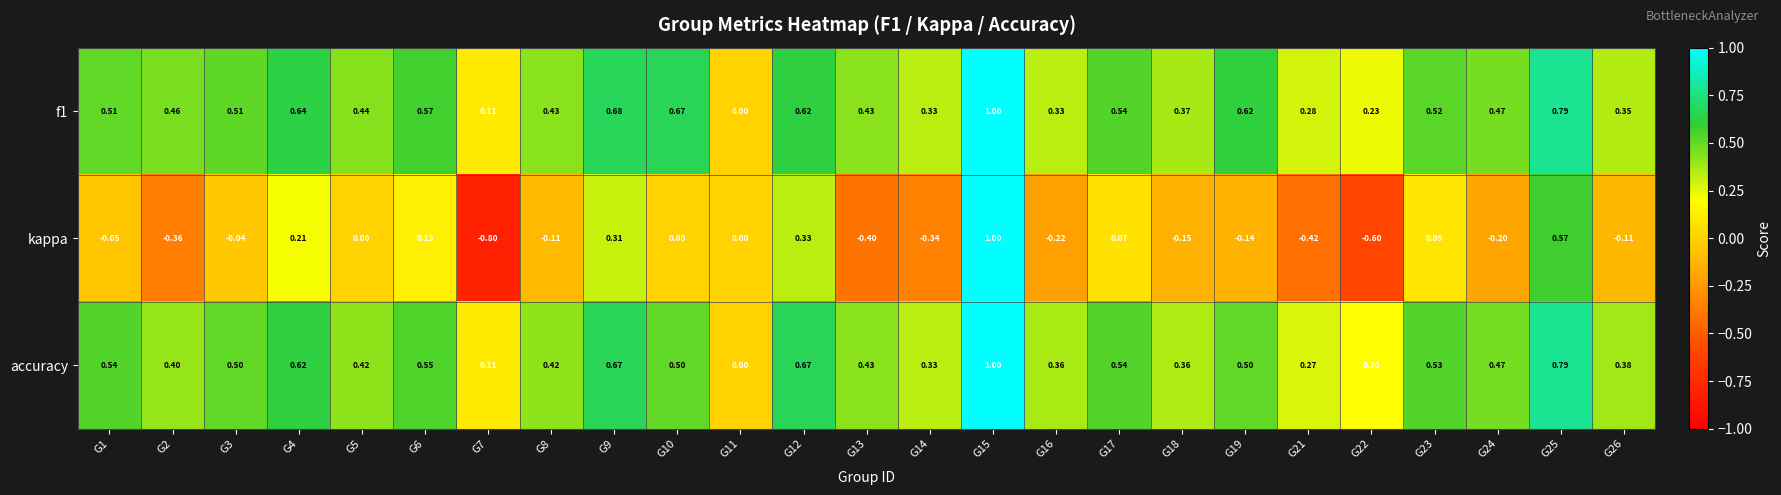

Is the value of f1 at G10 greater than the value of kappa at G26?

Yes